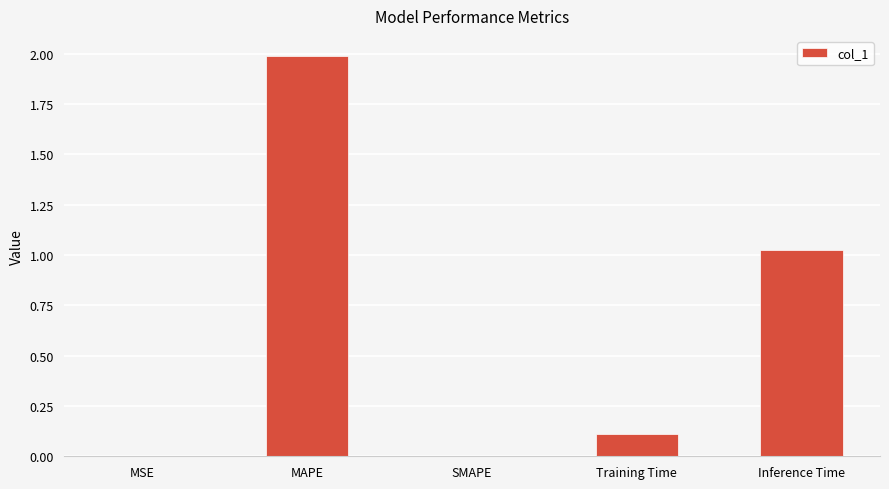

Which category has the highest value across all series?

MAPE